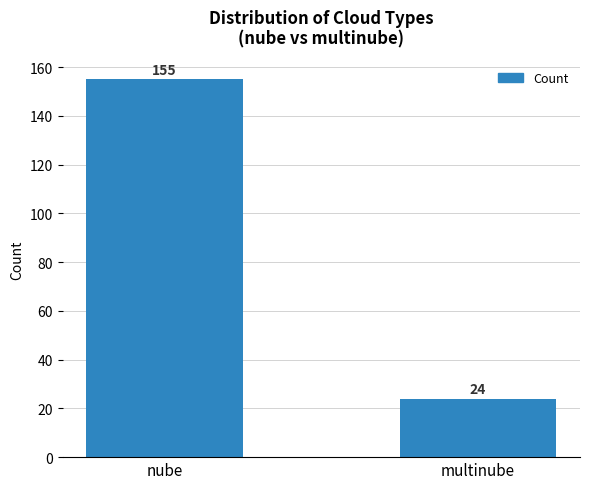

Which label corresponds to the largest value in the chart?

nube